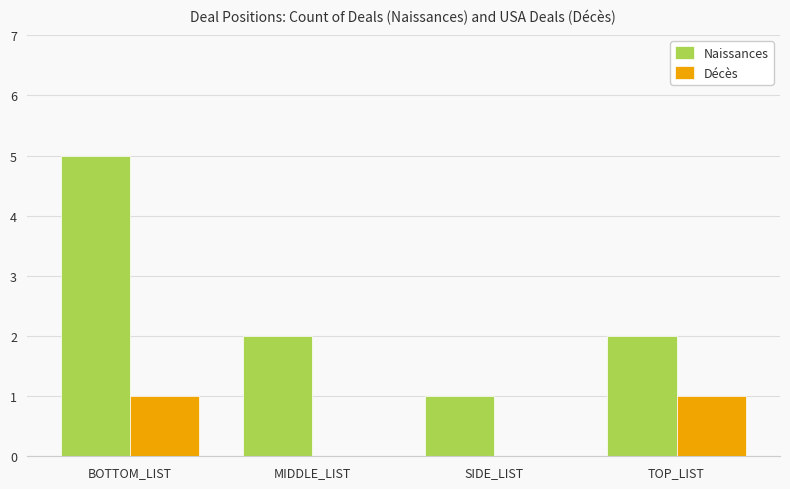

Is the value of Décès at MIDDLE_LIST greater than the value of Naissances at BOTTOM_LIST?

No